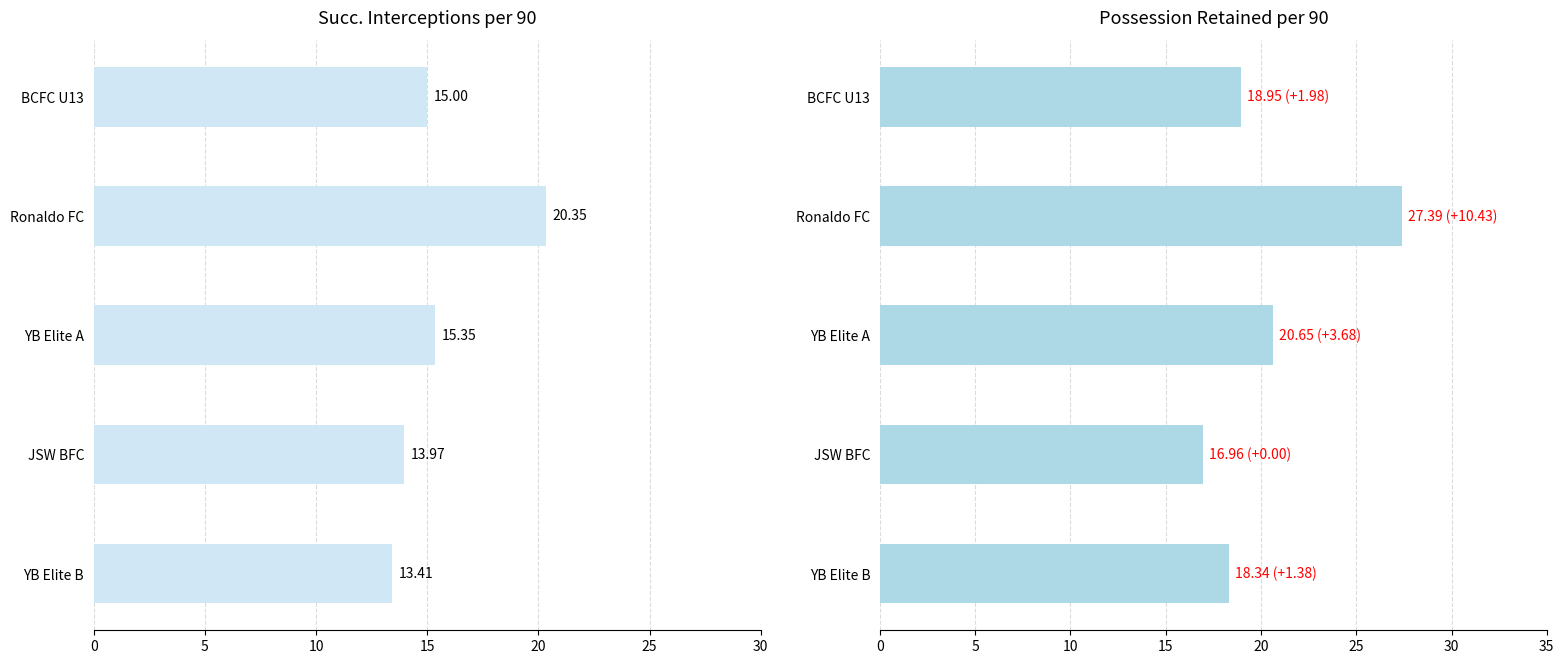

Is the value of Possession Retained/90 at JSW BFC greater than the value of Succ. Interceptions/90 at Ronaldo FC?

No